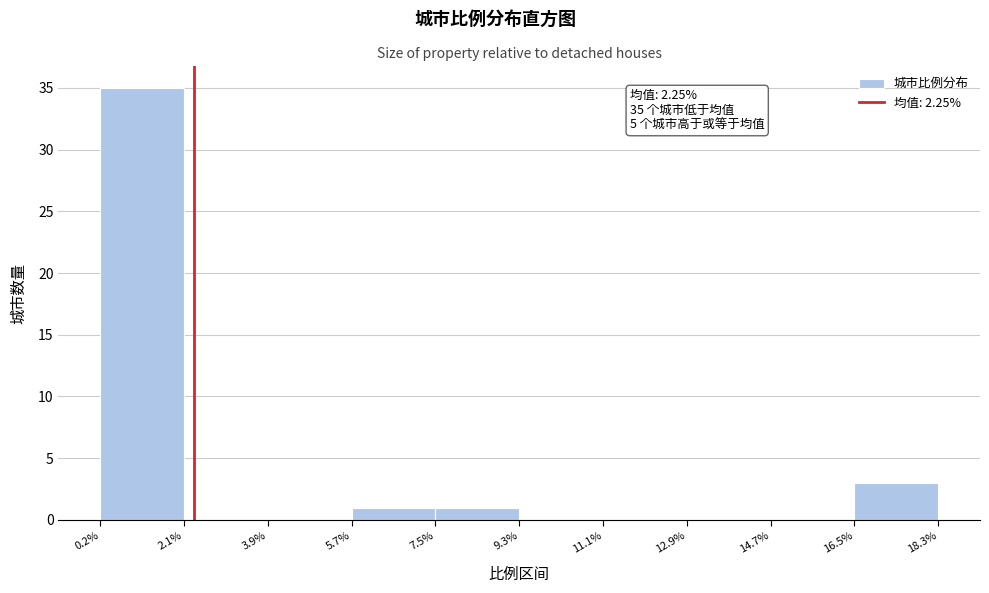

Over which range of the x-axis is the bar tallest?

0.2% to 2.1%